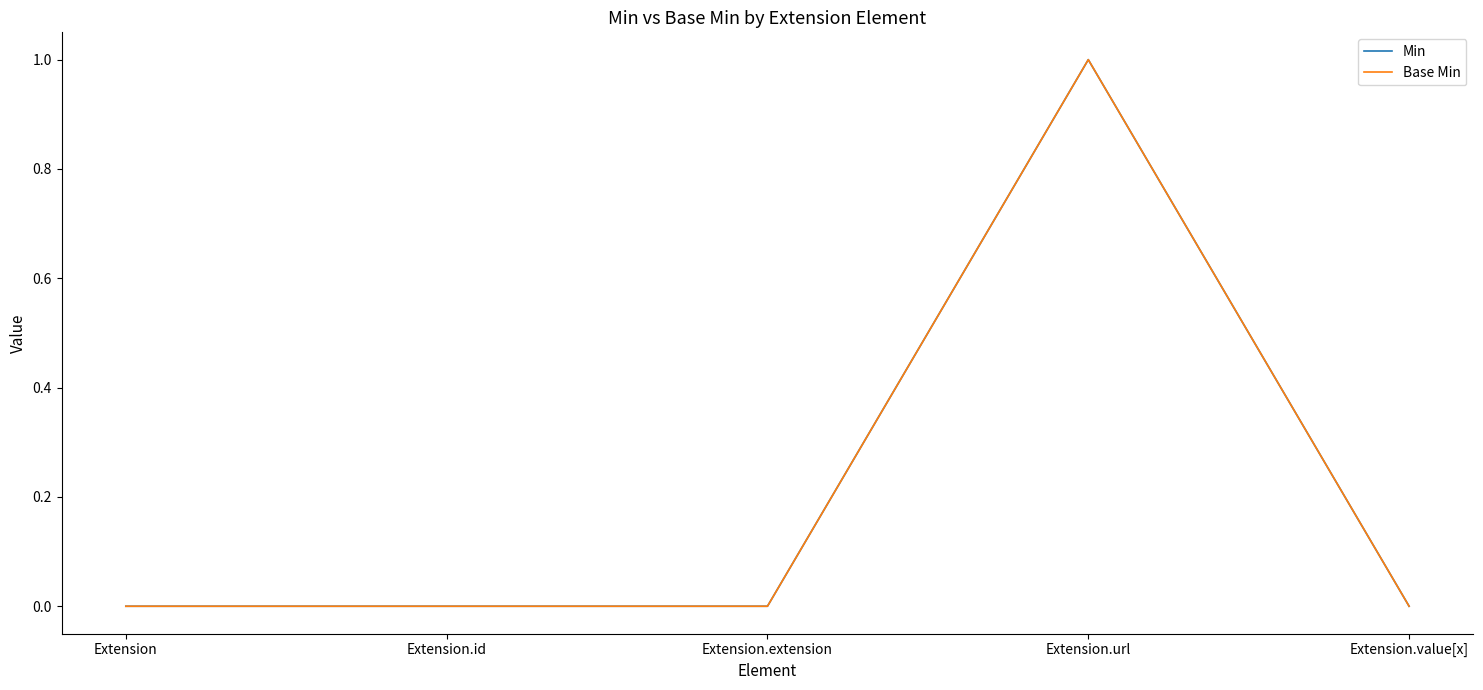

Reading left to right, list all the values displayed in this chart.

Min: 0	0	0	1	0
Base Min: 0	0	0	1	0